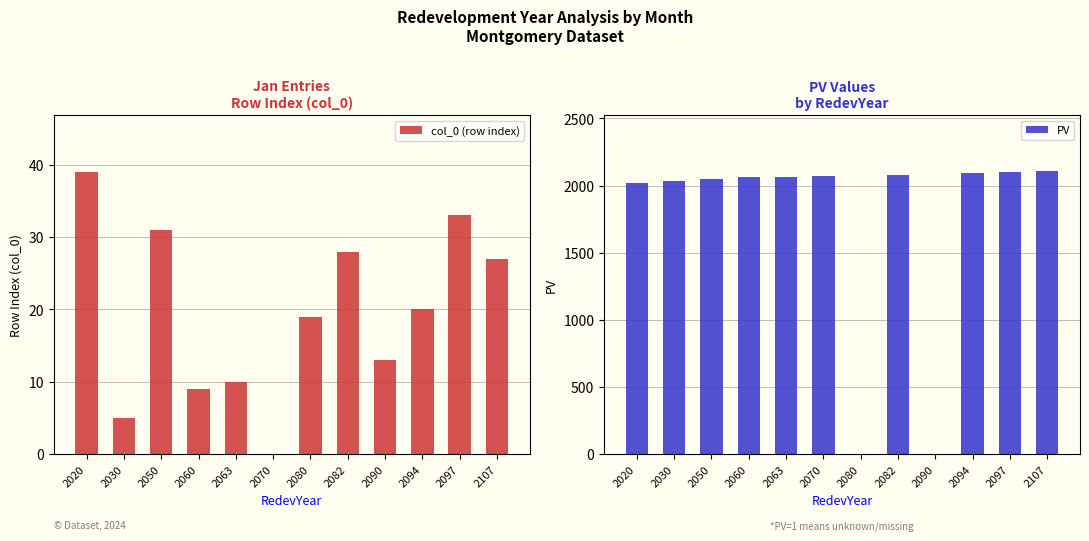

Which category has the lowest value in the PV series?

2080